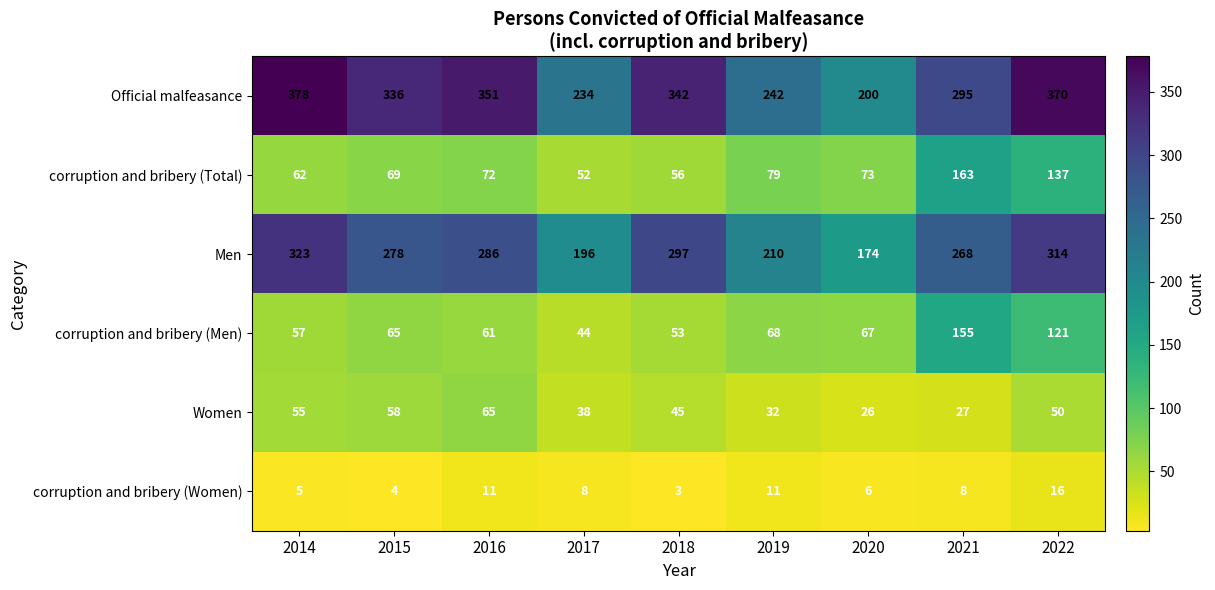

Count the number of categories in the chart.

9